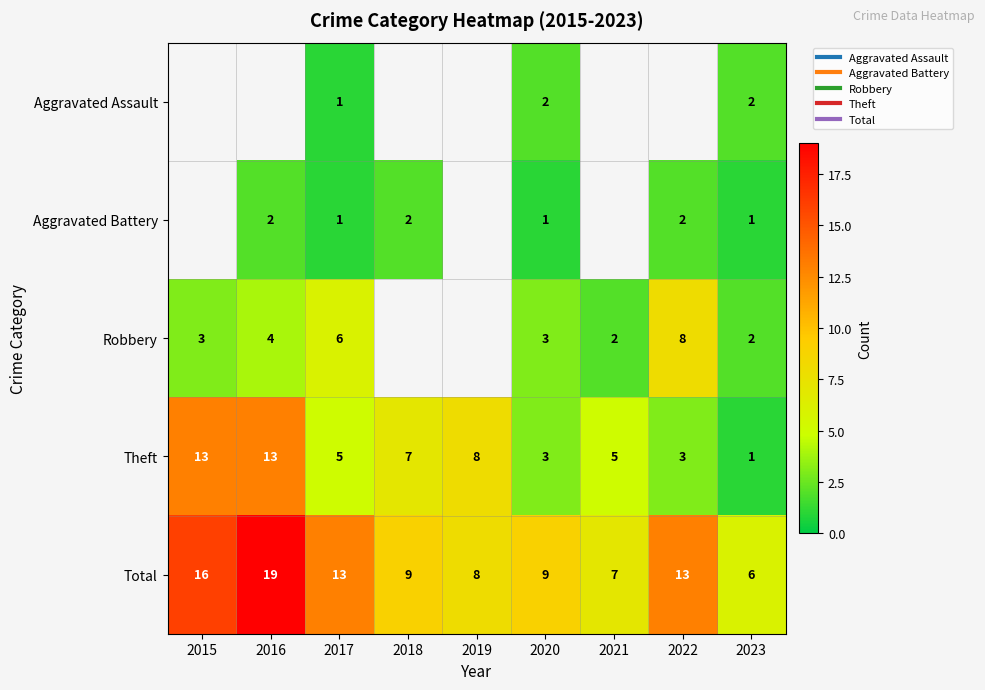

Rank the series at 2023 from highest to lowest value.

Total, Aggravated Assault, Robbery, Aggravated Battery, Theft